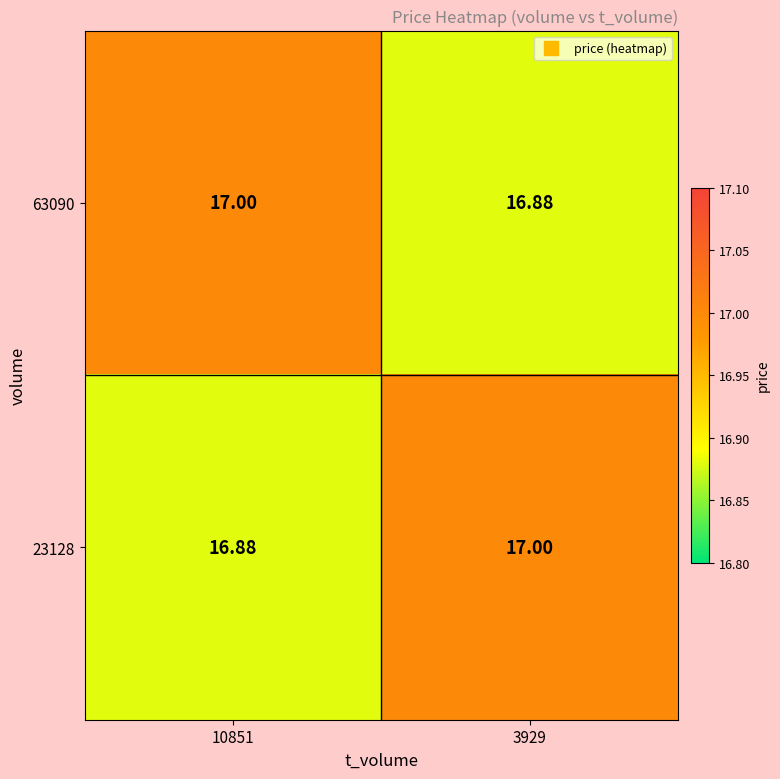

What is the total value across all series at 3929?

33.9